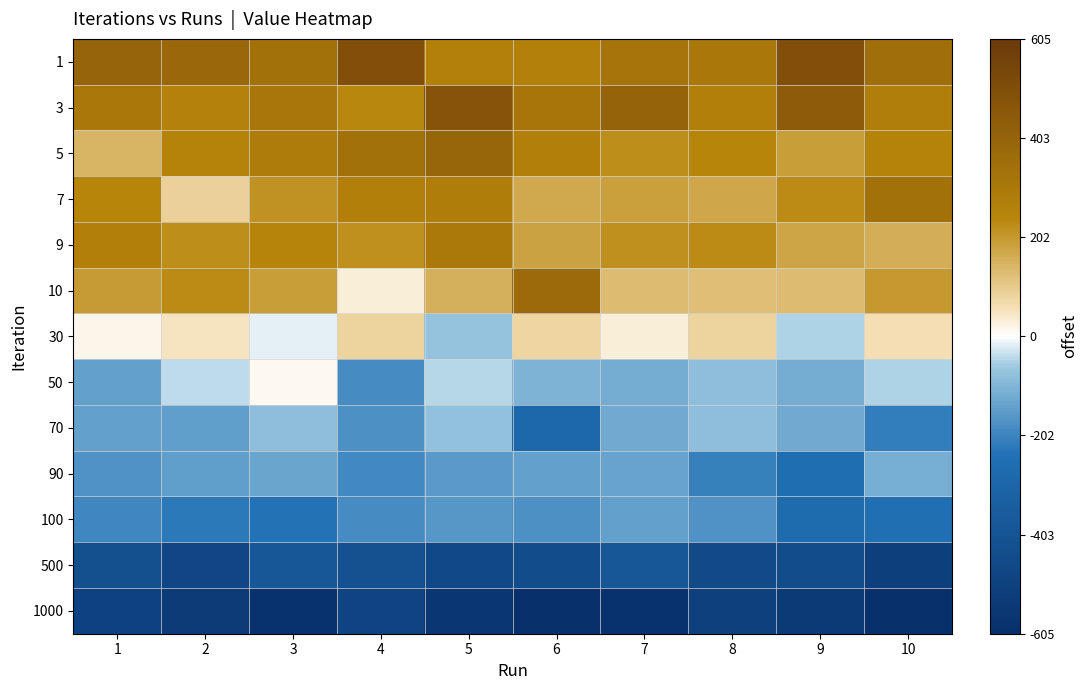

Reading left to right, what are all the values shown in this chart?

1: 1=397.2	2=379.8	3=339.2	4=496.3	5=260.4	6=264.5	7=322.3	8=308.8	9=498.7	10=351.1
3: 1=307.0	2=259.1	3=315.2	4=239.8	5=480.6	6=317.3	7=405.5	8=271.2	9=439.8	10=276.7
5: 1=143.8	2=250.6	3=286.4	4=338.4	5=391.6	6=272.3	7=223.5	8=242.2	9=193.2	10=254.2
7: 1=243.3	2=85.4	3=213.4	4=270.1	5=279.5	6=167.8	7=186.0	8=171.7	9=227.3	10=339.8
9: 1=269.6	2=225.1	3=248.2	4=221.6	5=301.7	6=180.2	7=221.6	8=227.5	9=178.9	10=159.7
10: 1=194.3	2=226.8	3=189.5	4=30.9	5=155.9	6=369.9	7=127.7	8=125.7	9=131.7	10=200.9
30: 1=18.3	2=49.5	3=-16.0	4=80.7	5=-74.3	6=78.0	7=30.1	8=84.6	9=-48.0	10=57.5
50: 1=-146.2	2=-39.6	3=13.2	4=-185.8	5=-45.2	6=-104.7	7=-119.5	8=-84.5	9=-119.0	10=-48.7
70: 1=-144.0	2=-149.1	3=-80.8	4=-178.8	5=-76.1	6=-285.5	7=-124.5	8=-81.8	9=-124.2	10=-213.9
90: 1=-170.1	2=-148.7	3=-134.8	4=-193.0	5=-156.1	6=-142.2	7=-141.1	8=-209.3	9=-252.6	10=-114.8
100: 1=-195.5	2=-222.8	3=-236.5	4=-184.8	5=-160.7	6=-175.4	7=-143.6	8=-173.6	9=-273.5	10=-246.0
500: 1=-428.6	2=-479.0	3=-383.7	4=-413.0	5=-465.6	6=-446.7	7=-386.8	8=-455.0	9=-443.8	10=-517.9
1000: 1=-504.1	2=-534.0	3=-588.2	4=-489.6	5=-561.4	6=-604.6	7=-586.7	8=-514.8	9=-545.5	10=-596.1